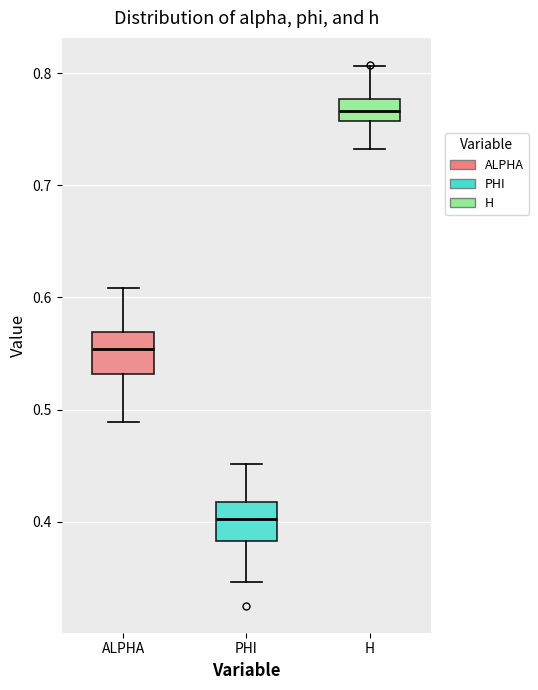

Which box has the lowest median line?

PHI